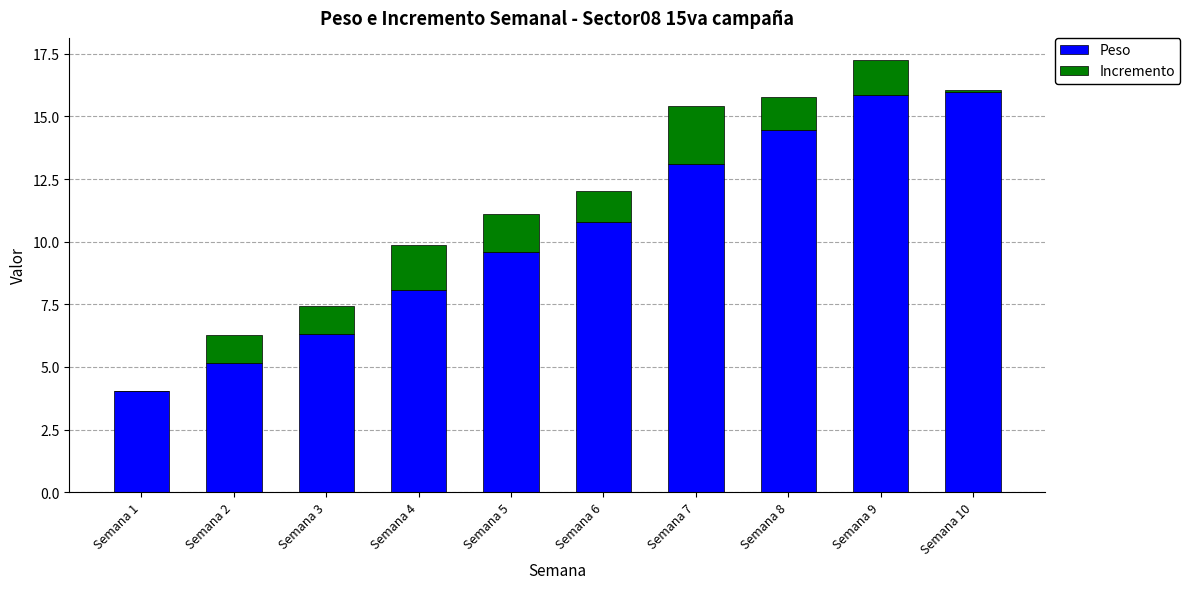

At which label is Peso closest to 10?

Semana 5